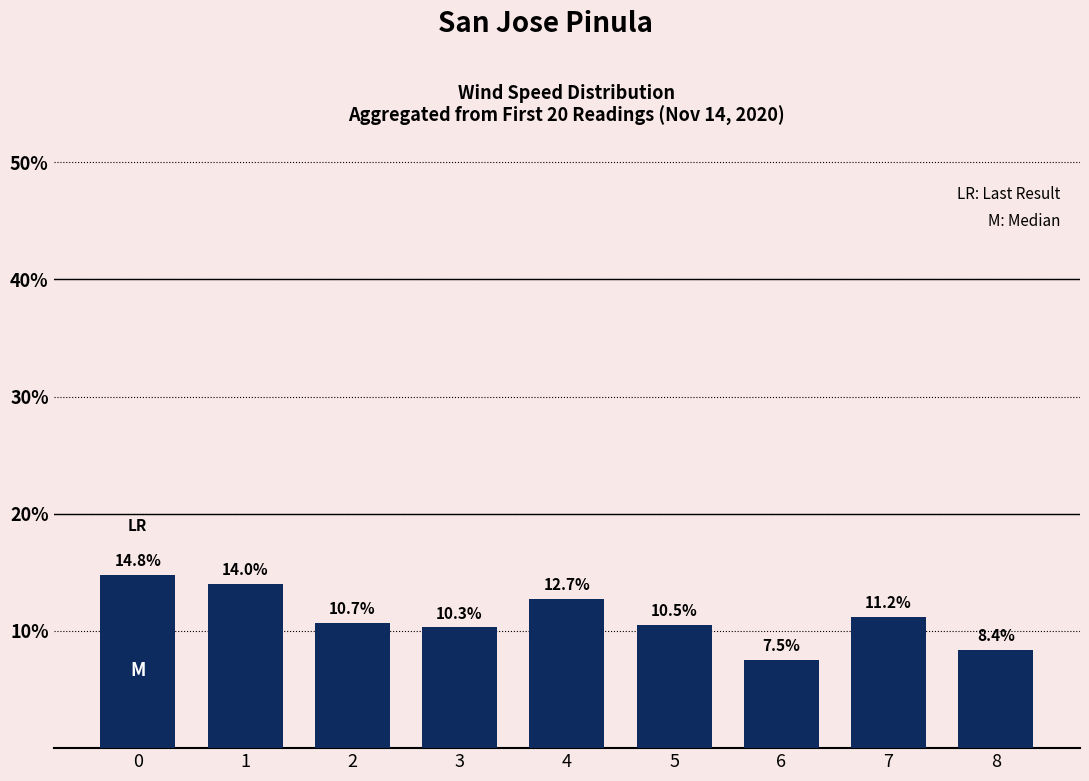

The chart shows a value of 14.0 at 1. True or false?

True